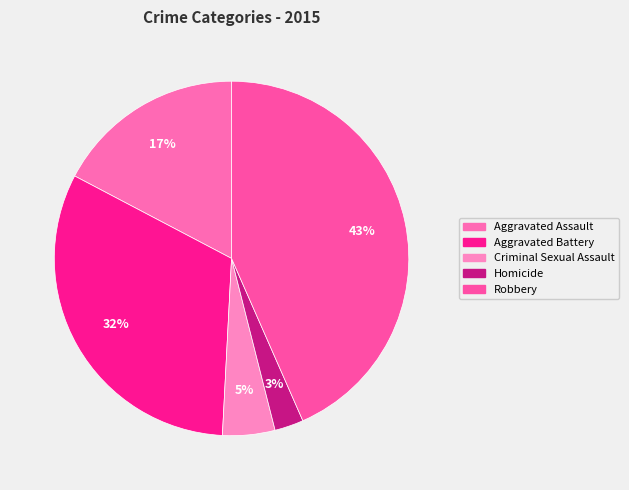

How many slices are in this pie chart?

5